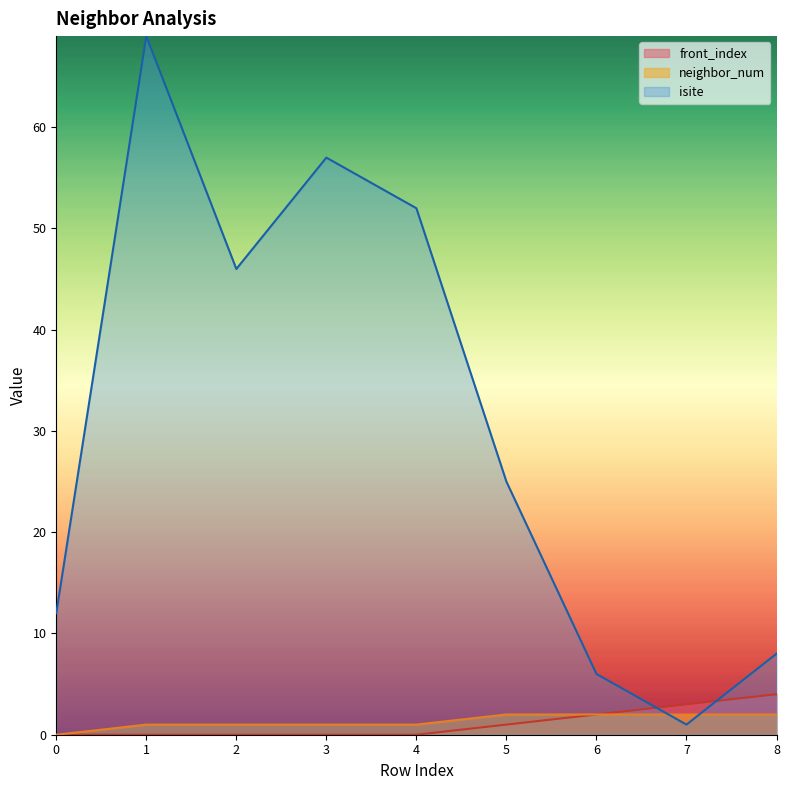

What is the average value of the isite series?

31